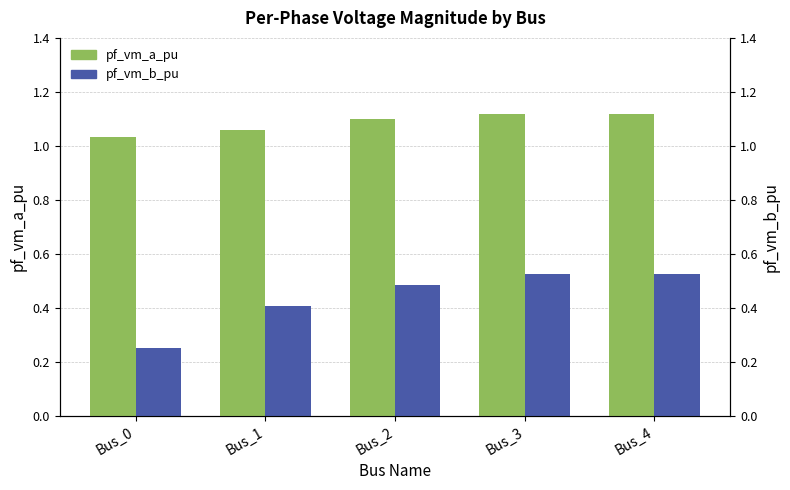

Rank the series by their maximum value, from highest to lowest.

pf_vm_a_pu, pf_vm_b_pu